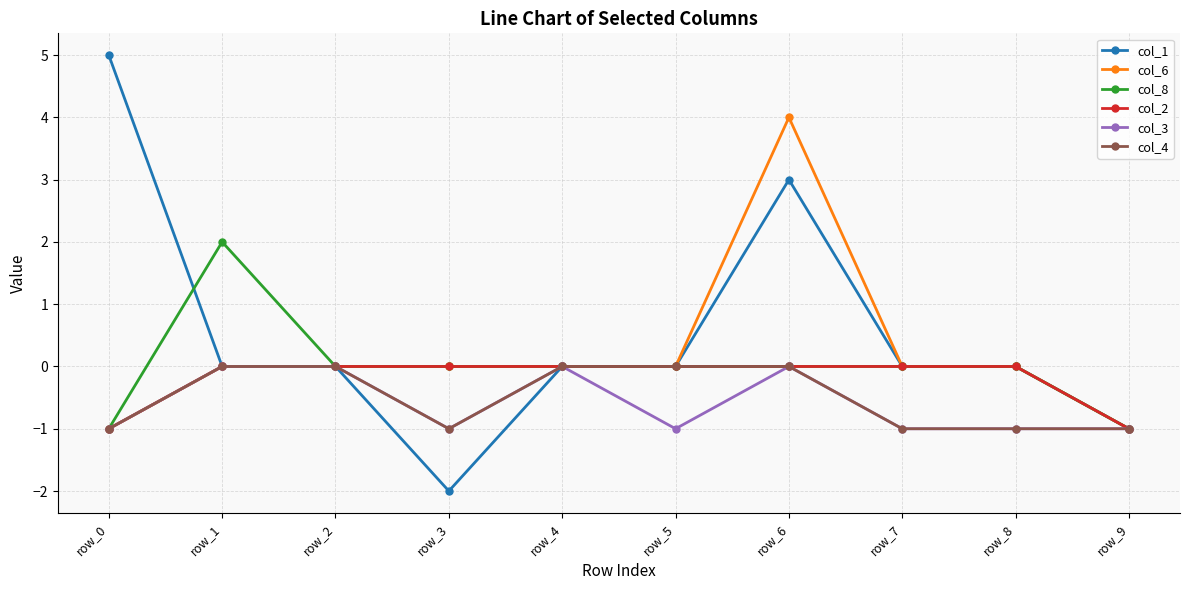

At which category is the sum across all series the highest?

row_6